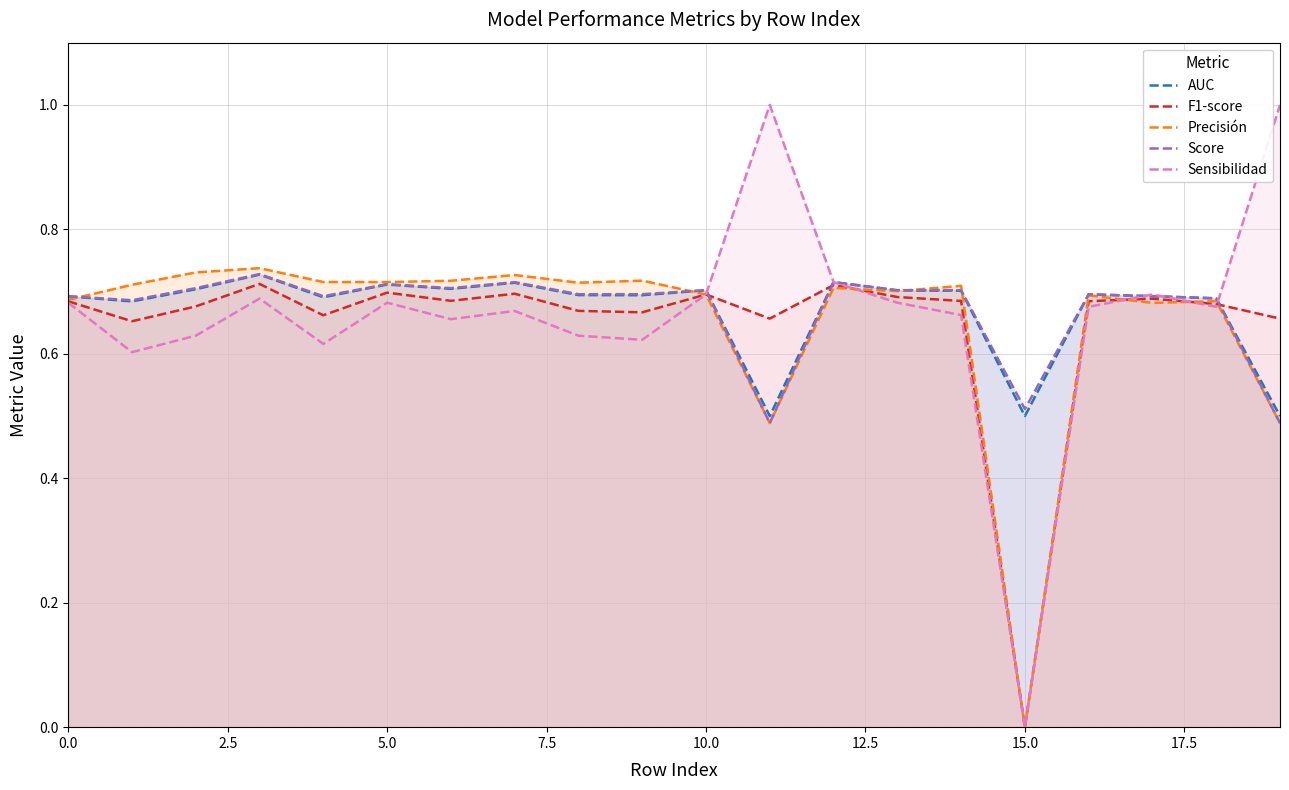

Reading left to right, list all the values displayed in this chart.

AUC: 0.7	0.7	0.7	0.7	0.7	0.7	0.7	0.7	0.7	0.7	0.7	0.5	0.7	0.7	0.7	0.5	0.7	0.7	0.7	0.5
F1-score: 0.7	0.7	0.7	0.7	0.7	0.7	0.7	0.7	0.7	0.7	0.7	0.7	0.7	0.7	0.7	0.0	0.7	0.7	0.7	0.7
Precisión: 0.7	0.7	0.7	0.7	0.7	0.7	0.7	0.7	0.7	0.7	0.7	0.5	0.7	0.7	0.7	0.0	0.7	0.7	0.7	0.5
Score: 0.7	0.7	0.7	0.7	0.7	0.7	0.7	0.7	0.7	0.7	0.7	0.5	0.7	0.7	0.7	0.5	0.7	0.7	0.7	0.5
Sensibilidad: 0.7	0.6	0.6	0.7	0.6	0.7	0.7	0.7	0.6	0.6	0.7	1.0	0.7	0.7	0.7	0.0	0.7	0.7	0.7	1.0